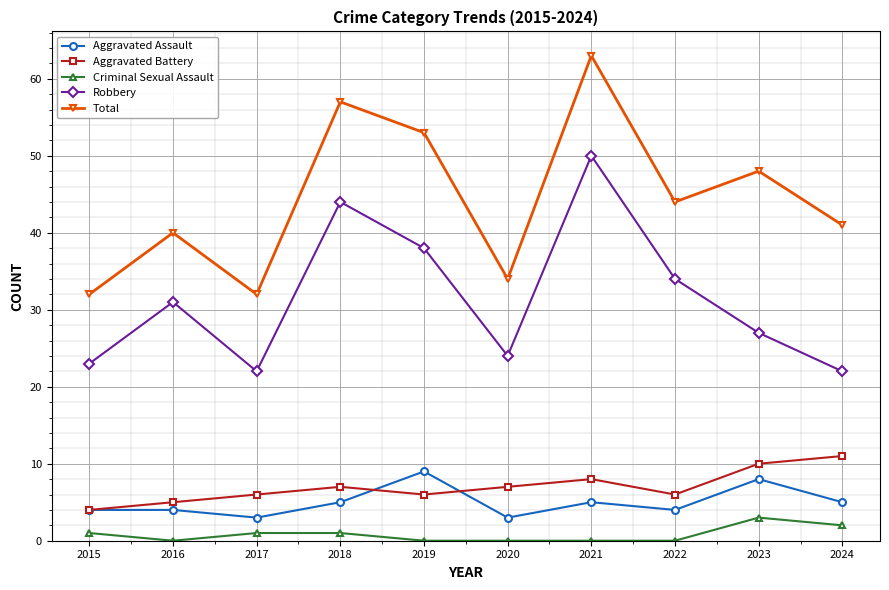

Count the Aggravated Battery values in the range 6 to 8.

6